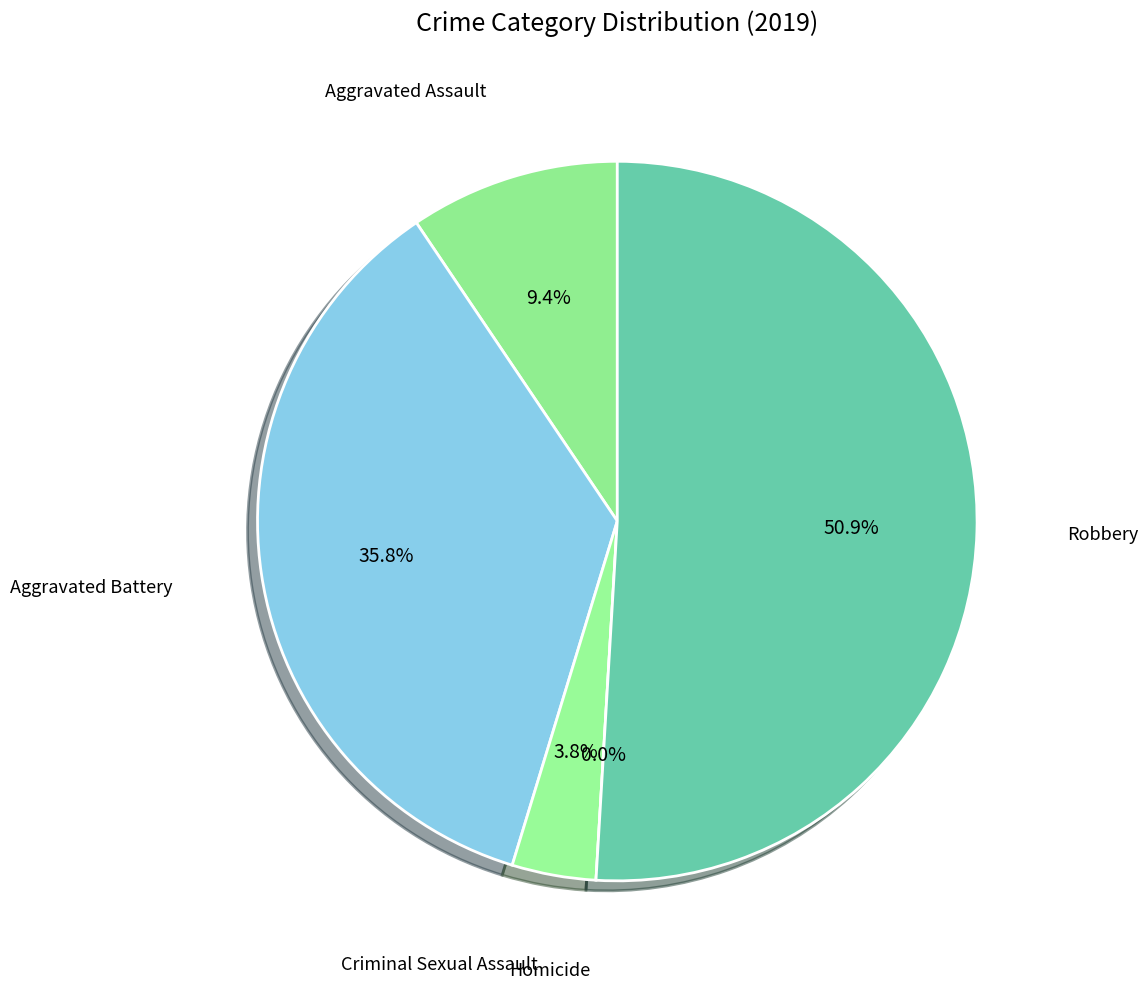

Is there any slice that represents more than half of the pie?

Yes